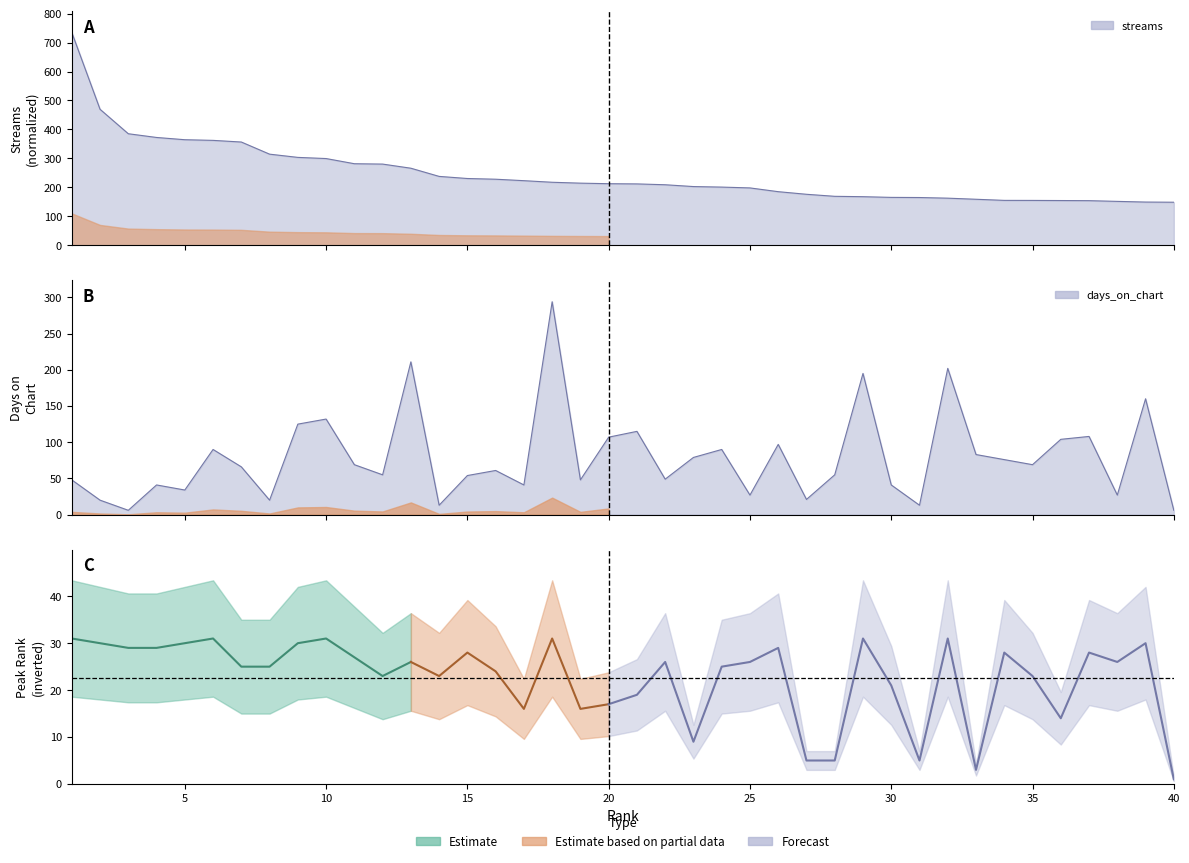

True or false: days_on_chart has a value of 59.1 at 4.

False